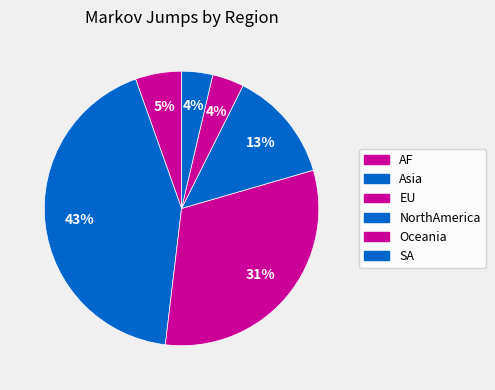

How many segments does this pie chart have?

6